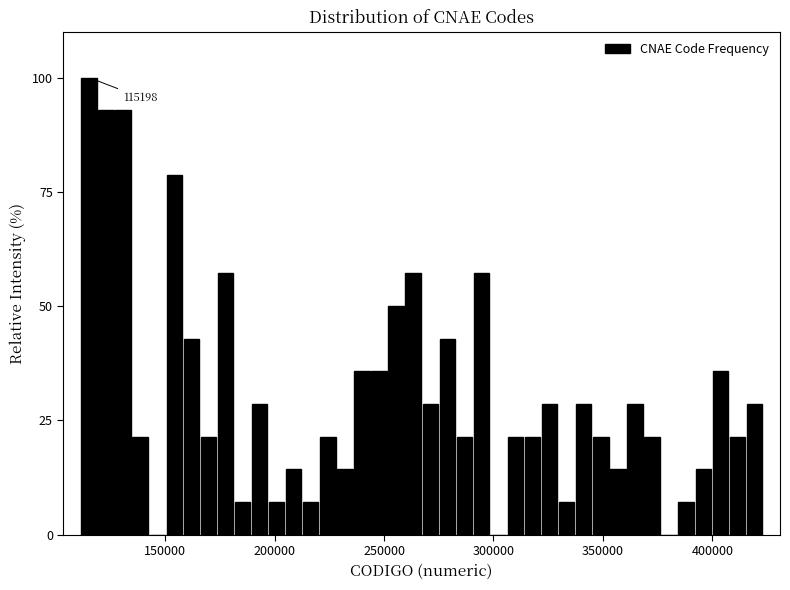

Around what value on the x-axis is the tallest bar? Give the approximate position of its centre, as read against the axis.

115000